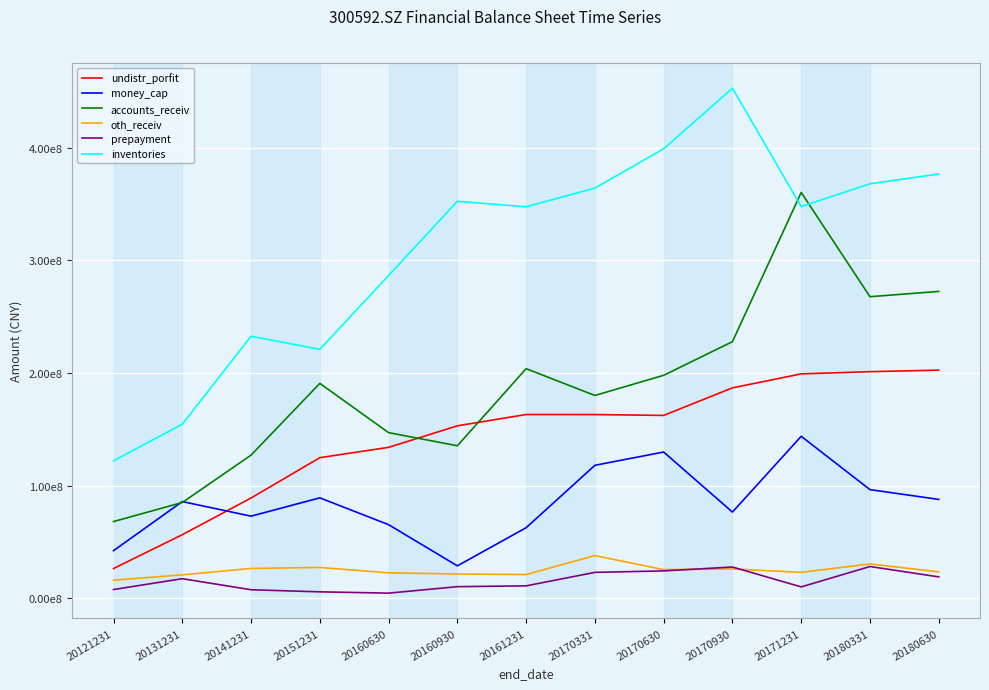

What are all the series names shown in the legend?

undistr_porfit, money_cap, accounts_receiv, oth_receiv, prepayment, inventories